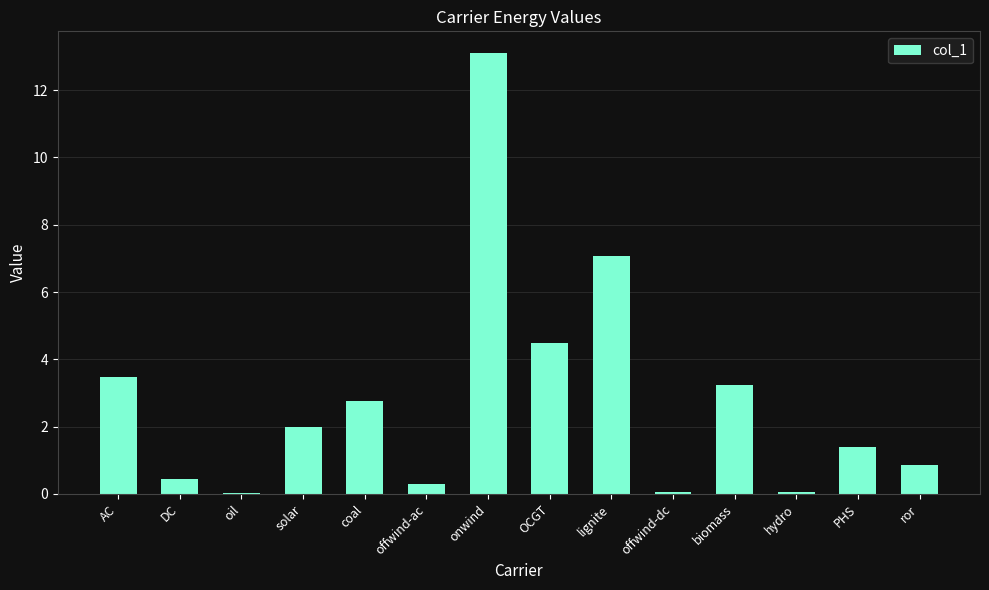

At which label does the data first exceed 1?

AC